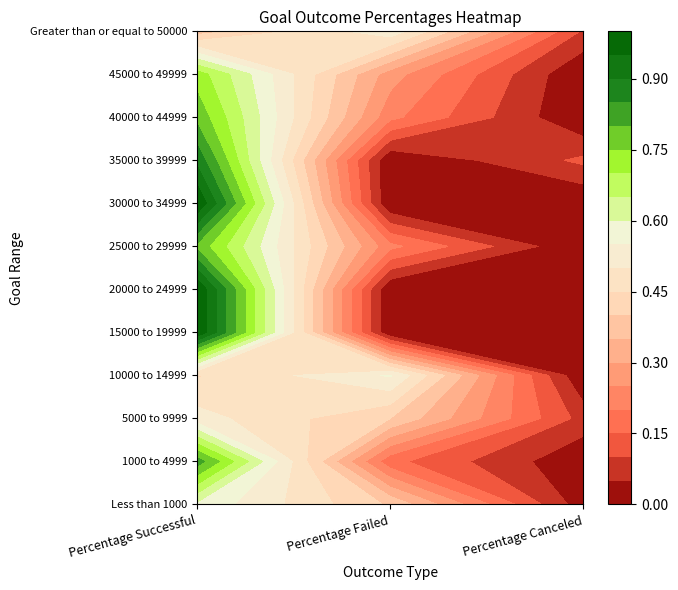

Is it true that 40000 to 44999 equals 1.1 at 0?

False